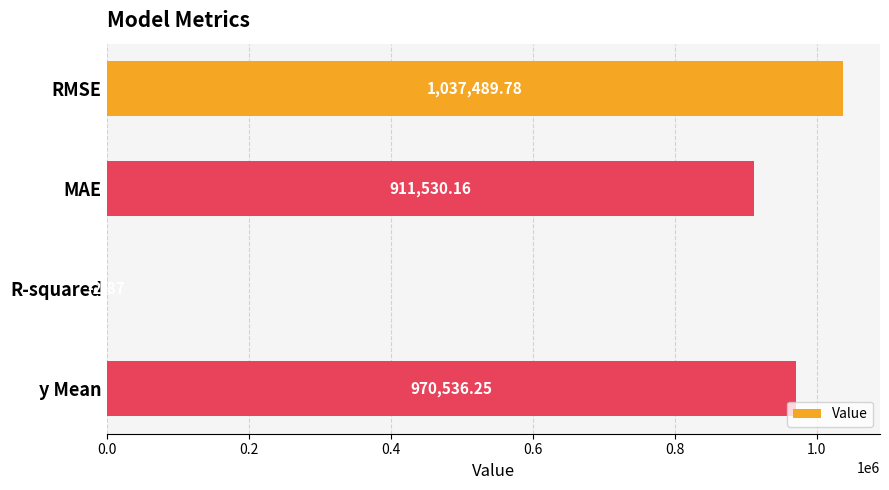

How many distinct data groups are displayed?

1